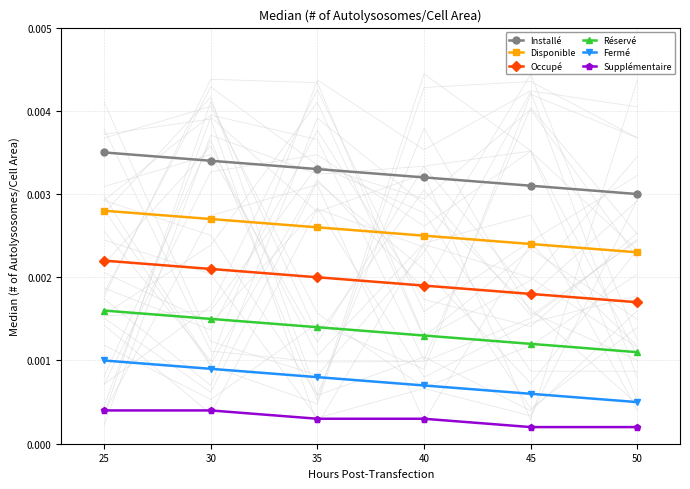

Count the Occupé values in the range 0 to 1.

6